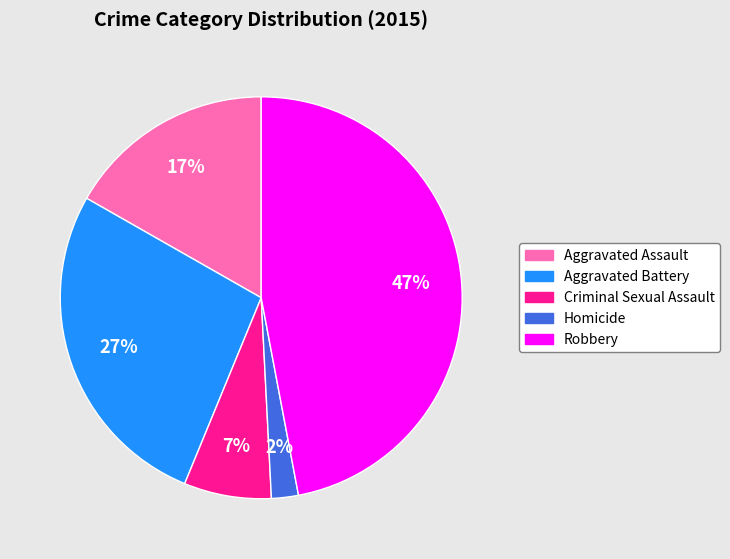

Is there a majority slice in this chart?

No